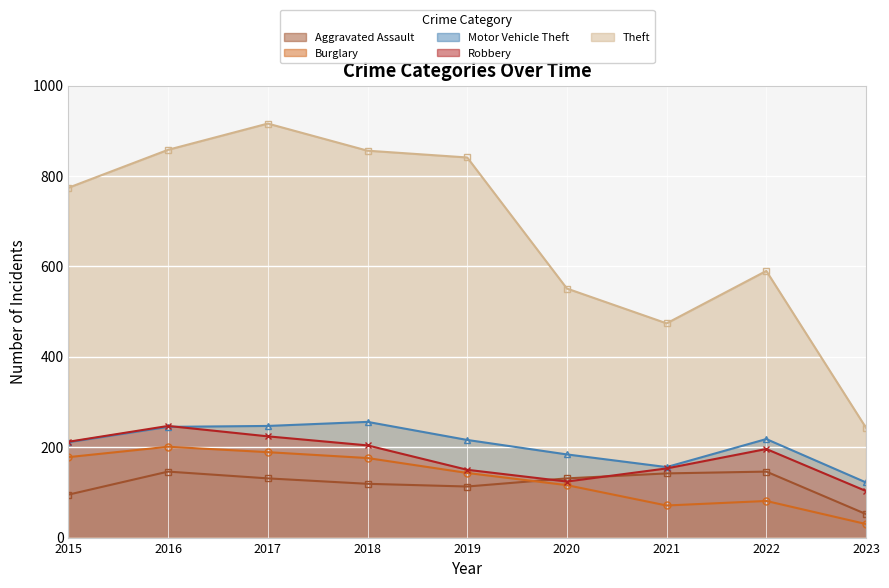

At which category is the sum across all series the highest?

2017